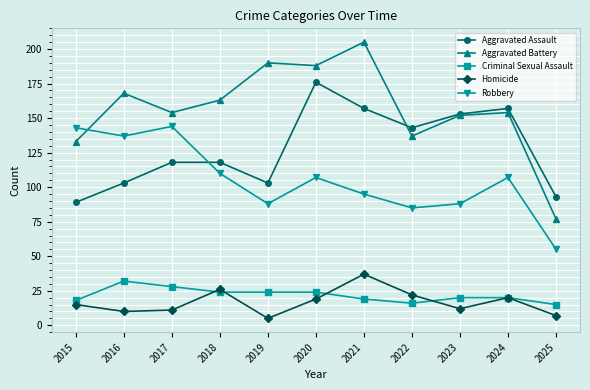

What is the difference between the maximum and minimum values in the Aggravated Assault series?

87